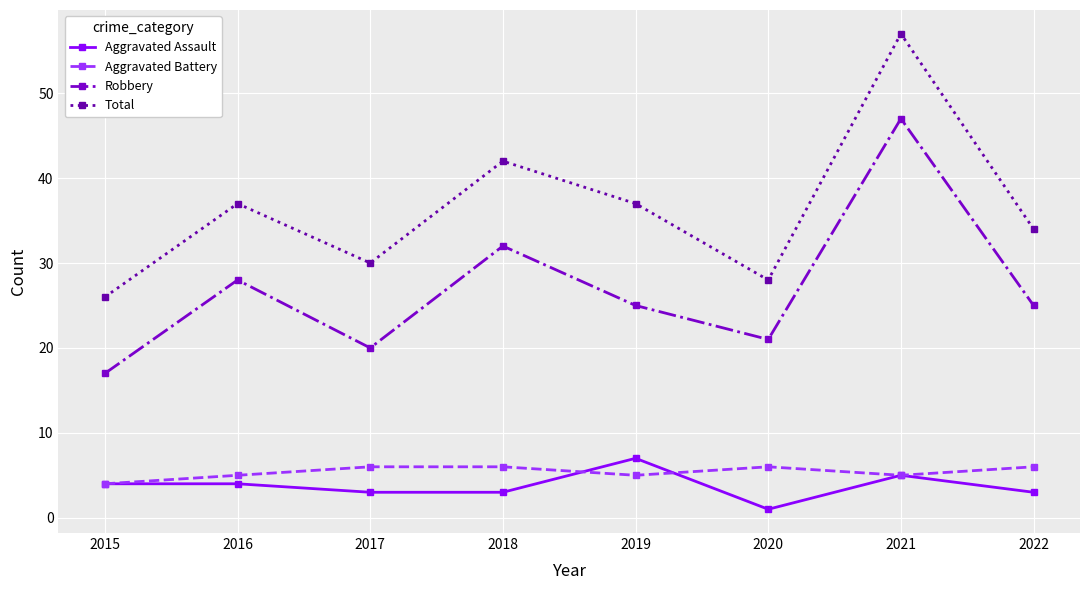

What is the difference between the second highest and minimum values in the Aggravated Assault series?

4